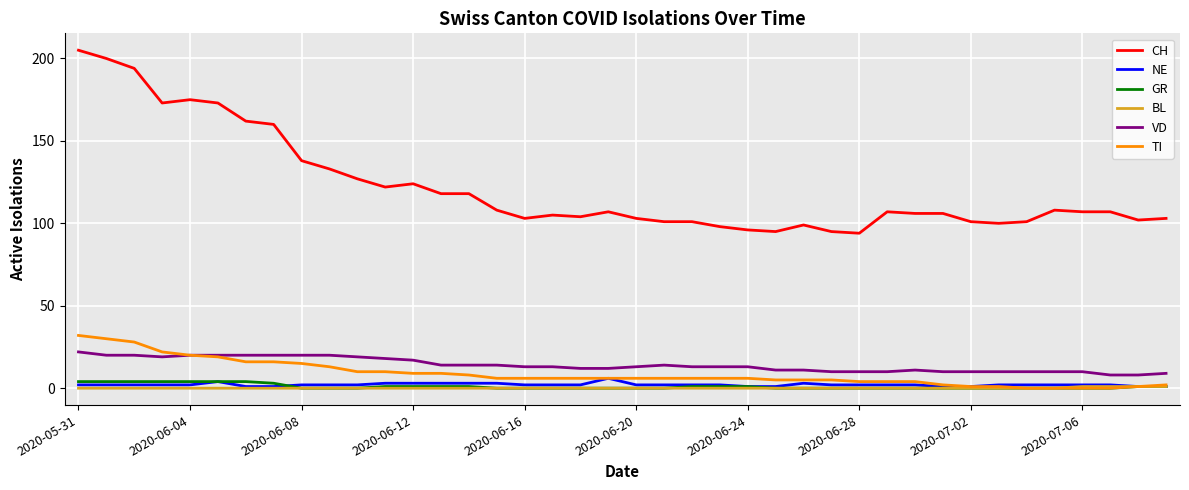

What are all the series names shown in the legend?

CH, NE, GR, BL, VD, TI